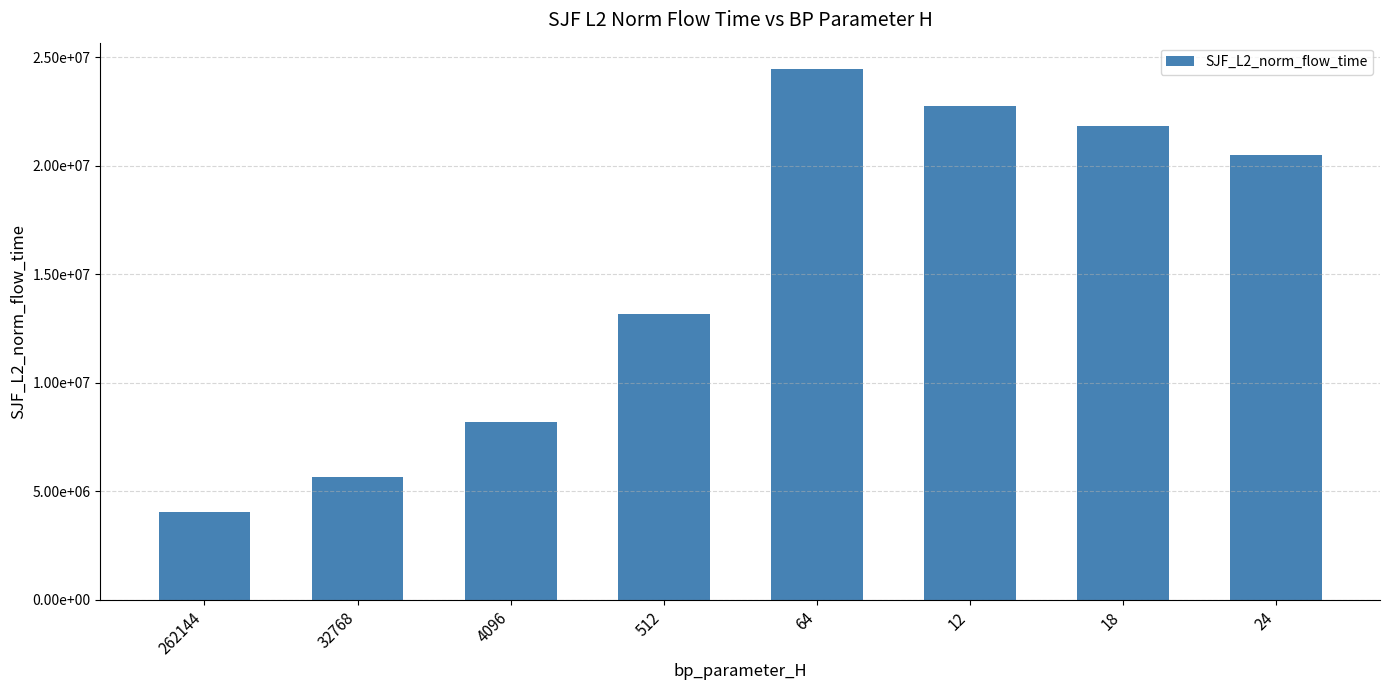

Reading left to right, transcribe all the data shown in this chart.

262144=4040261.0	32768=5642227.7	4096=8171837.0	512=13185222.1	64=24446044.6	12=22728499.3	18=21818709.3	24=20508175.6